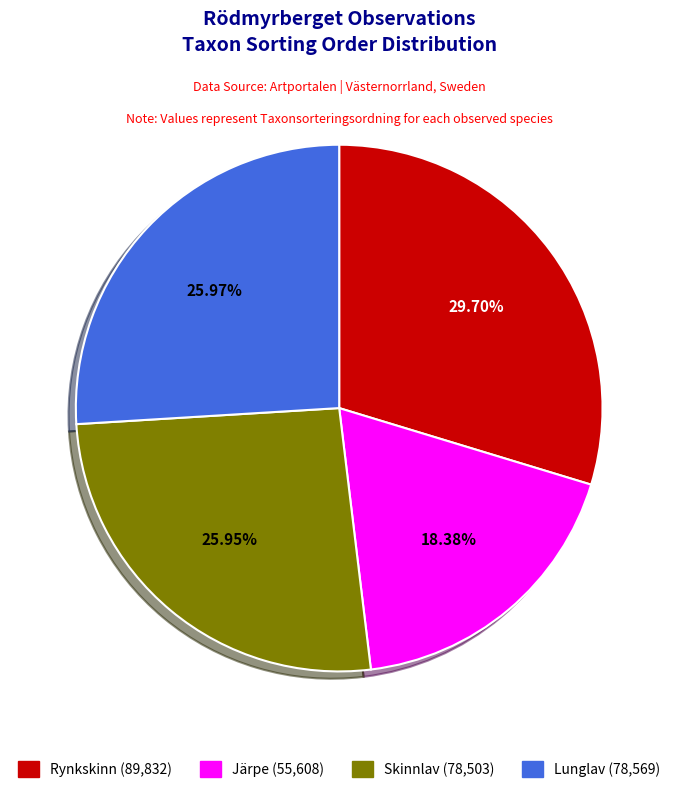

Is there any slice that represents more than half of the pie?

No